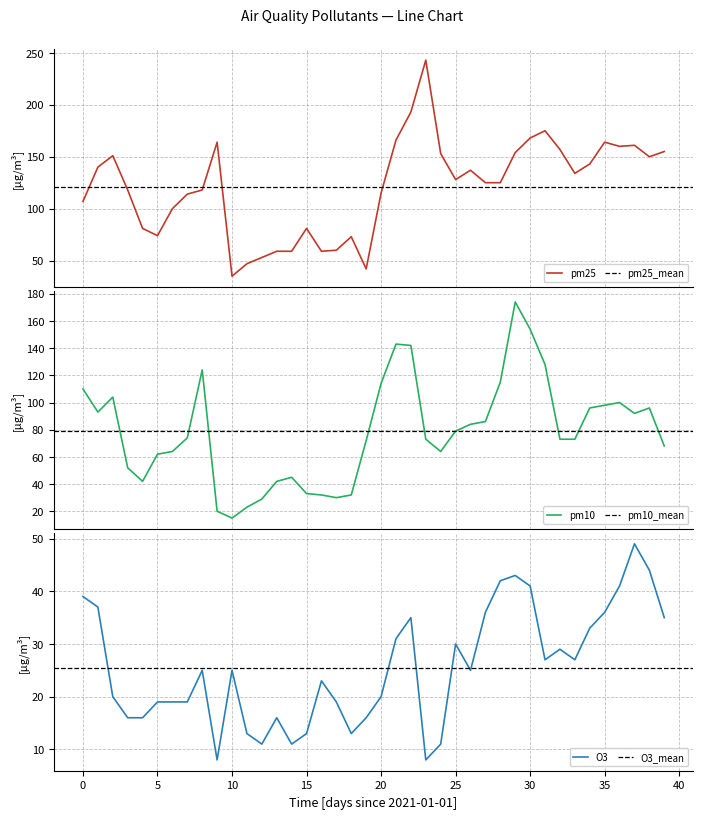

What is the difference between the highest and lowest values at 12?

42